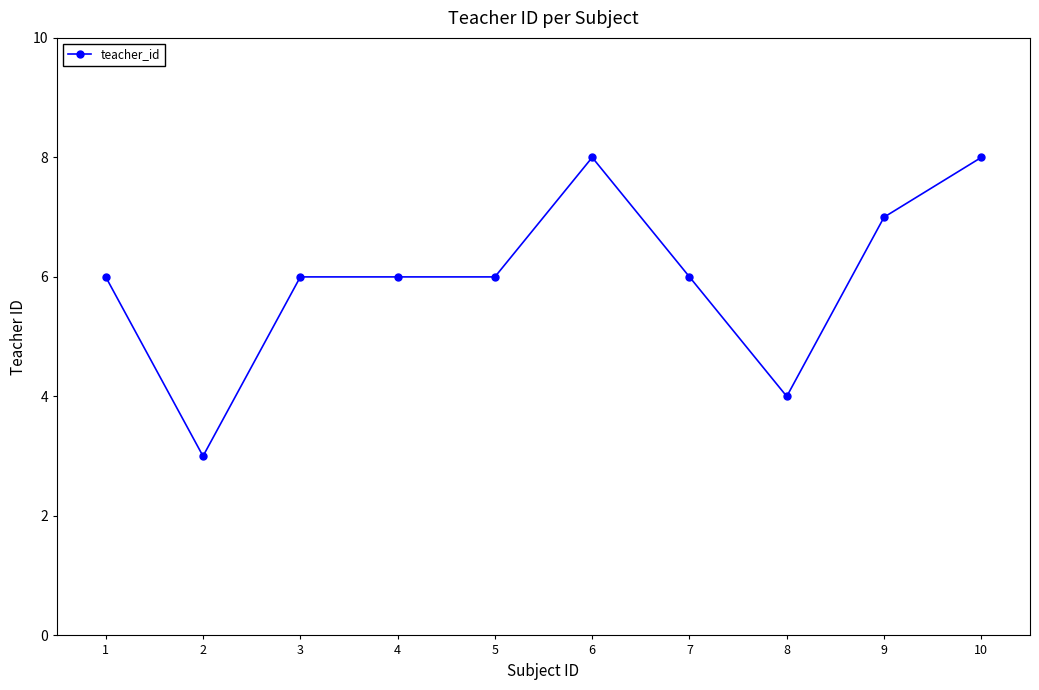

Approximately how many times larger is the value at 7 compared to 8?

1.5